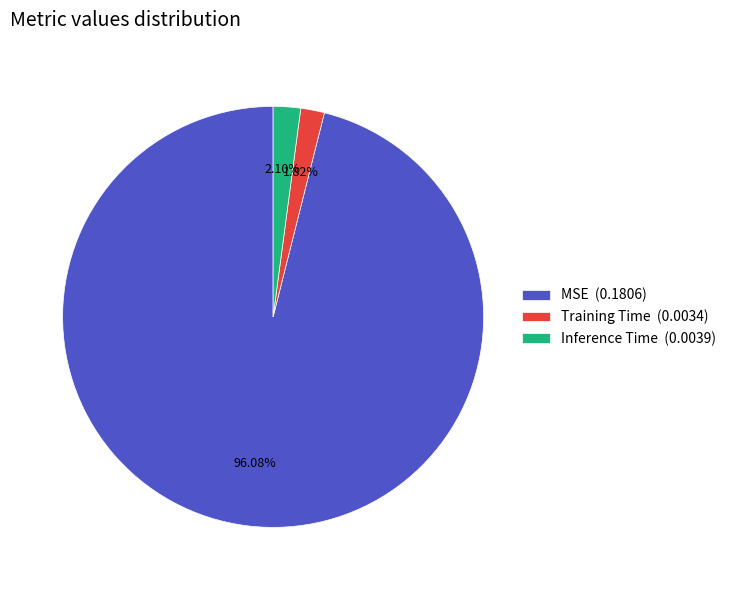

Between MSE (0.1806) and Inference Time (0.0039), which is larger?

MSE (0.1806)